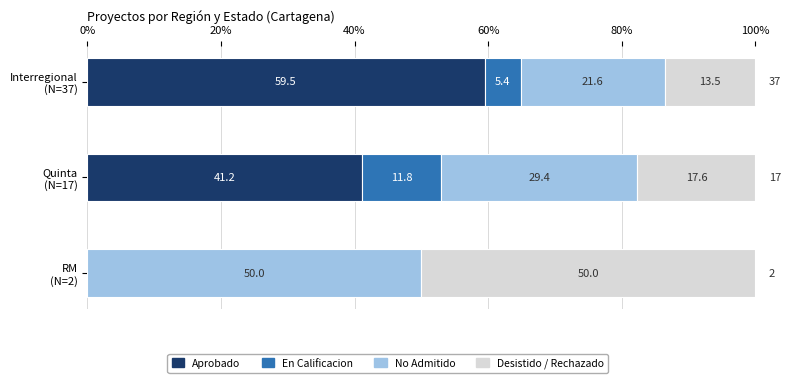

What is the maximum value for Aprobado?

59.5